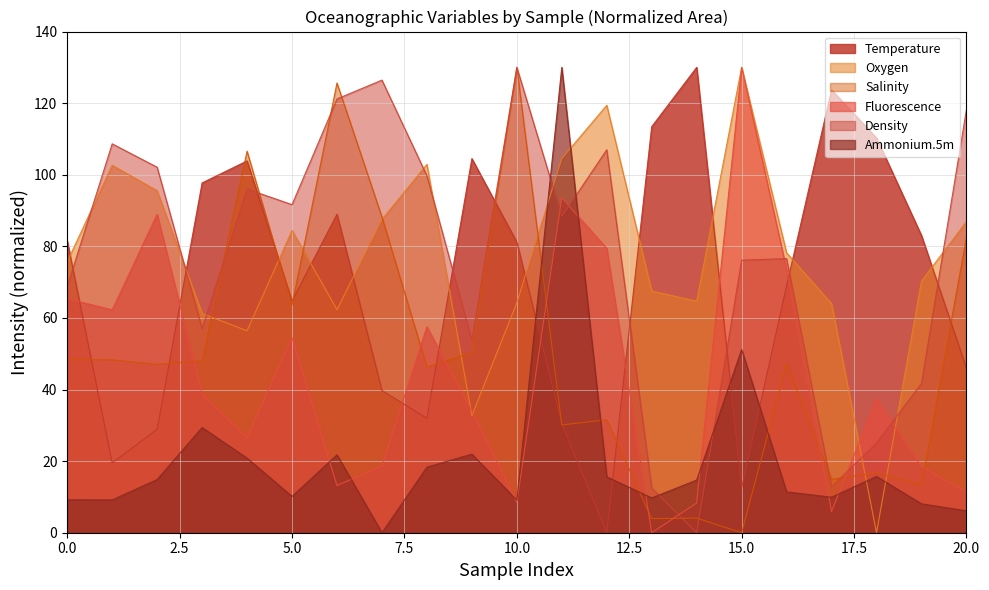

Is it true that Density equals 81.9 at 20.0?

False